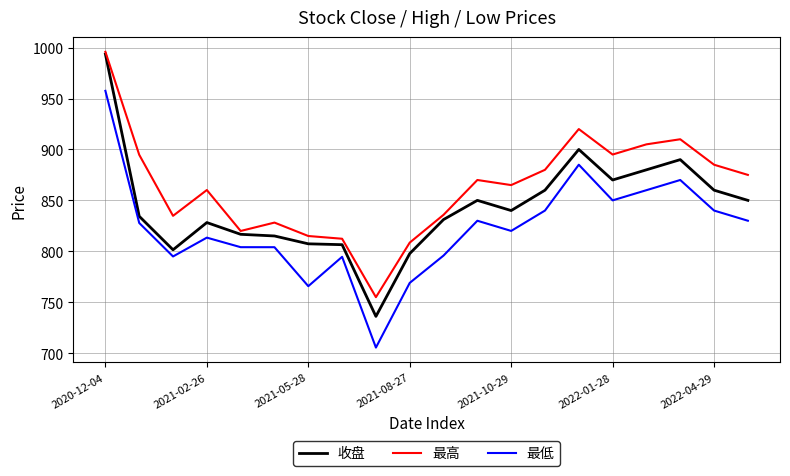

True or false: 最低 and 最高 cross at least once.

False